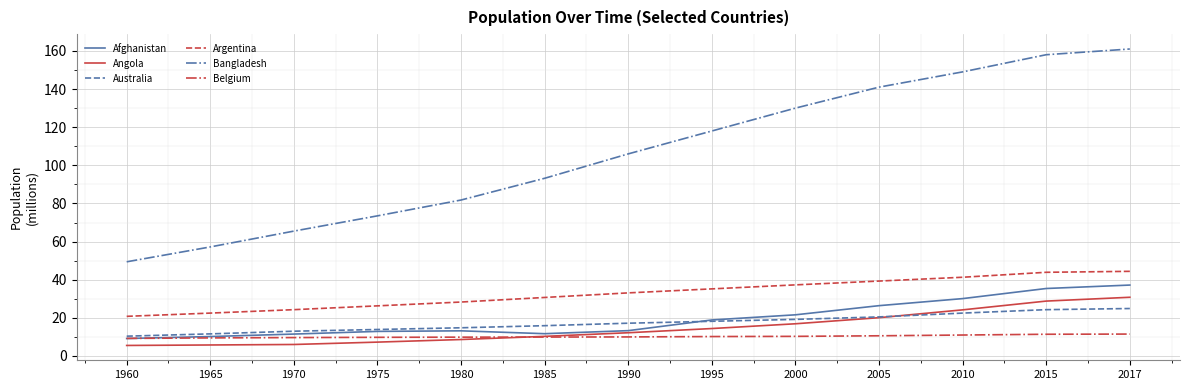

The value of Australia at 1960 is 3.4. True or false?

False